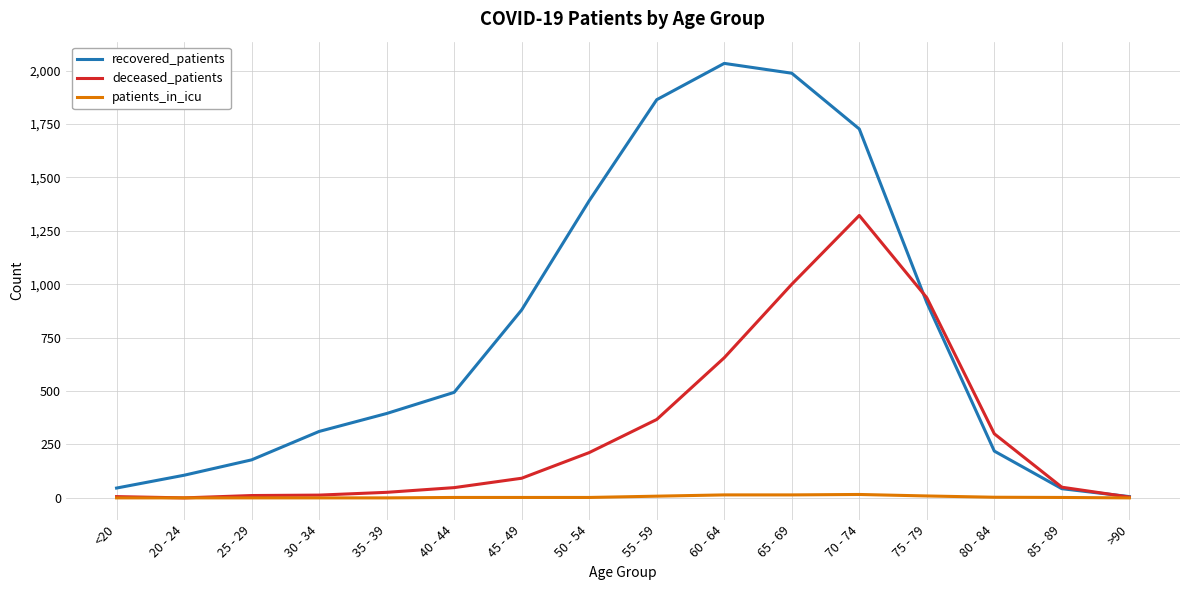

What is the sum of the deceased_patients values at 20 - 24 and 50 - 54?

212